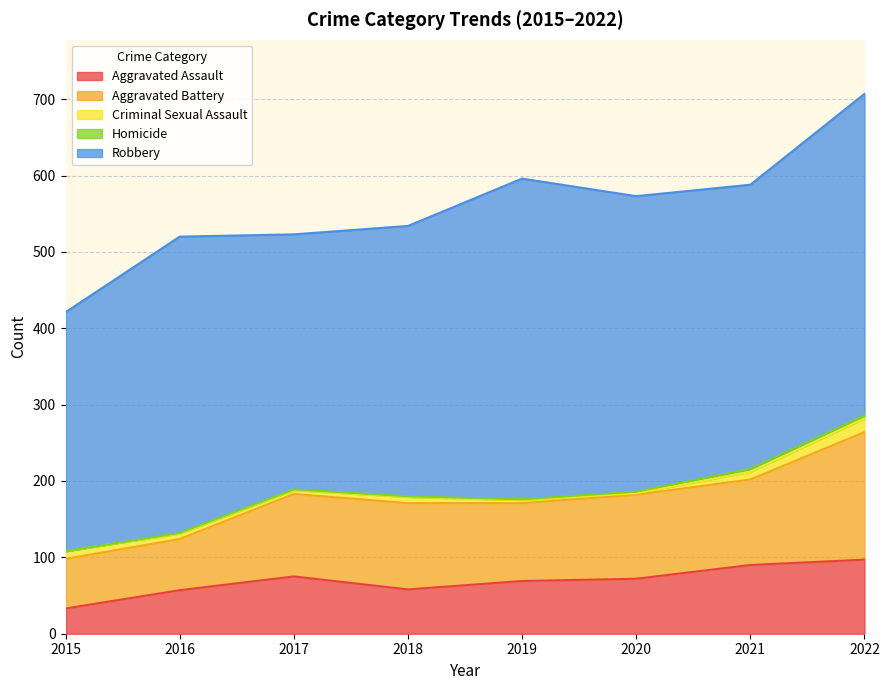

True or false: Aggravated Battery and Robbery intersect in this chart.

False